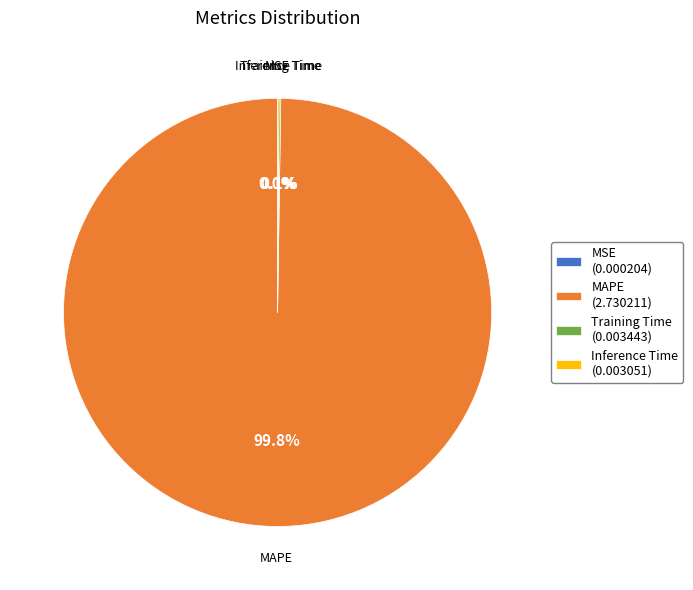

What percentage is NOT represented by MAPE (2.730211)?

0.2%